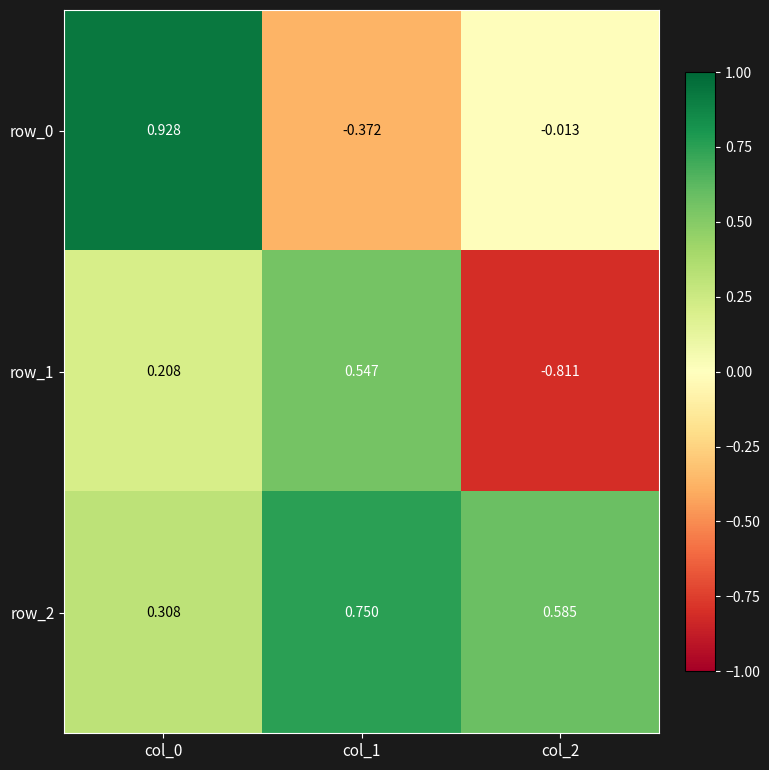

What is the difference between the highest and lowest values at col_2?

1.4